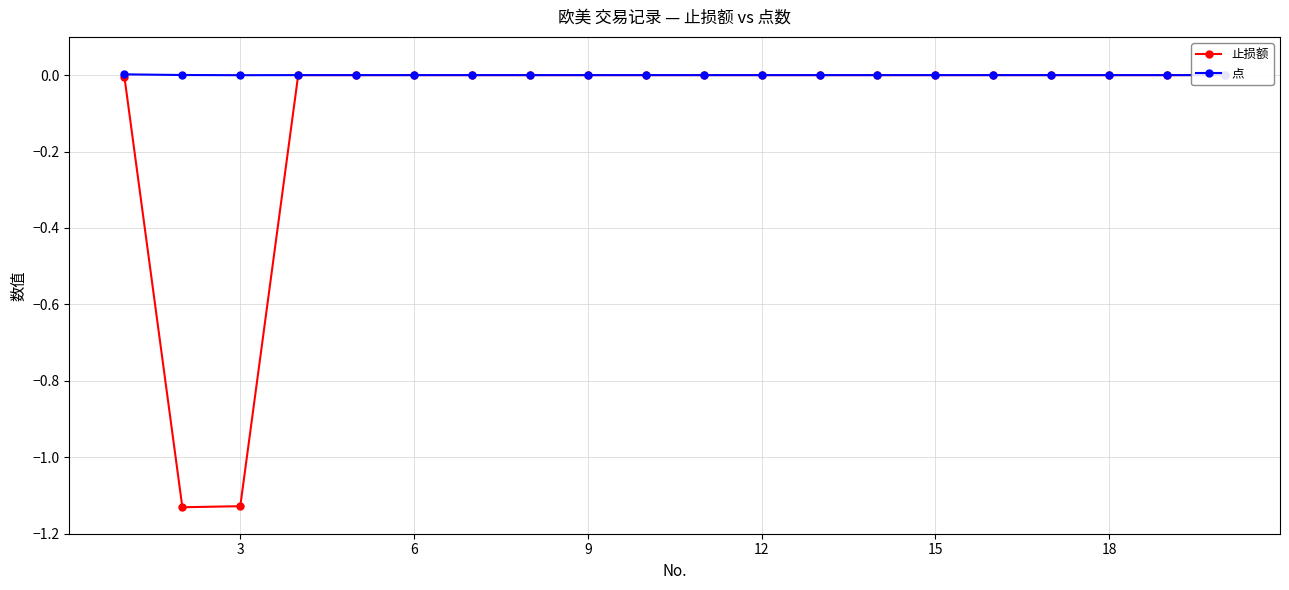

True or false: 点 and 止损额 cross at least once.

False